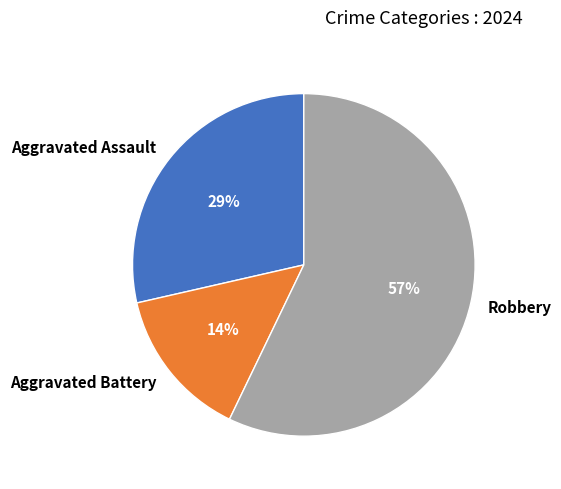

Rank the categories by value from highest to lowest.

Robbery, Aggravated Assault, Aggravated Battery